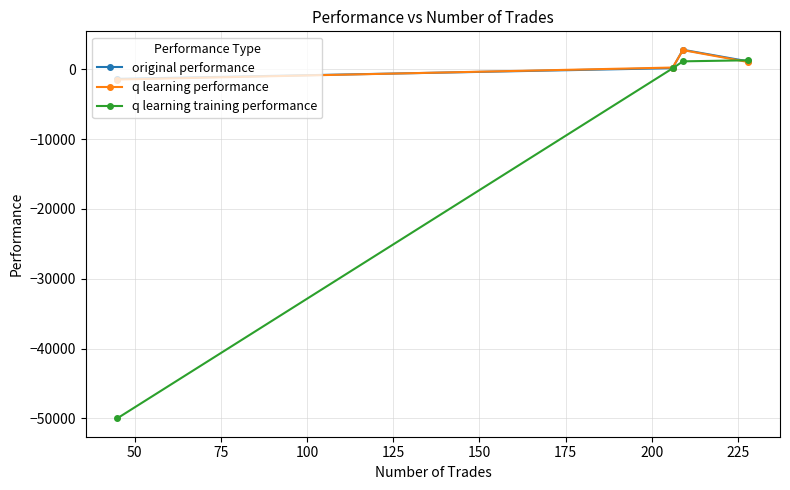

What is the smallest value displayed?

-50000.0